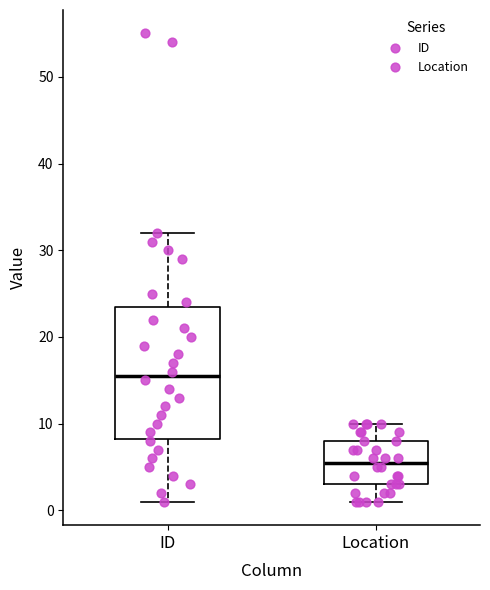

Which box's median line is the lowest?

Location